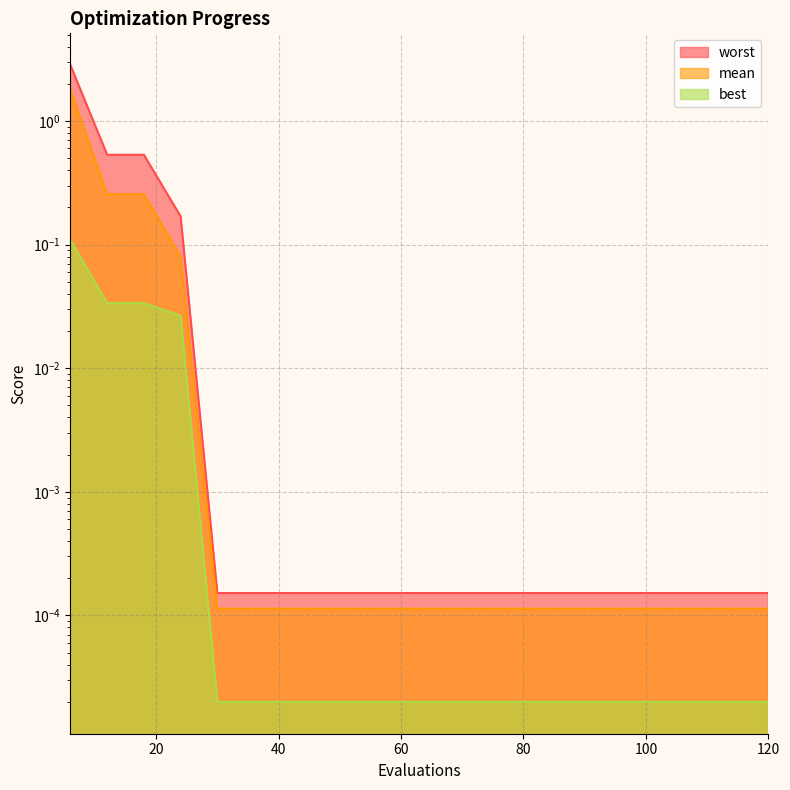

Rank the series by their average value, from highest to lowest.

worst, mean, best